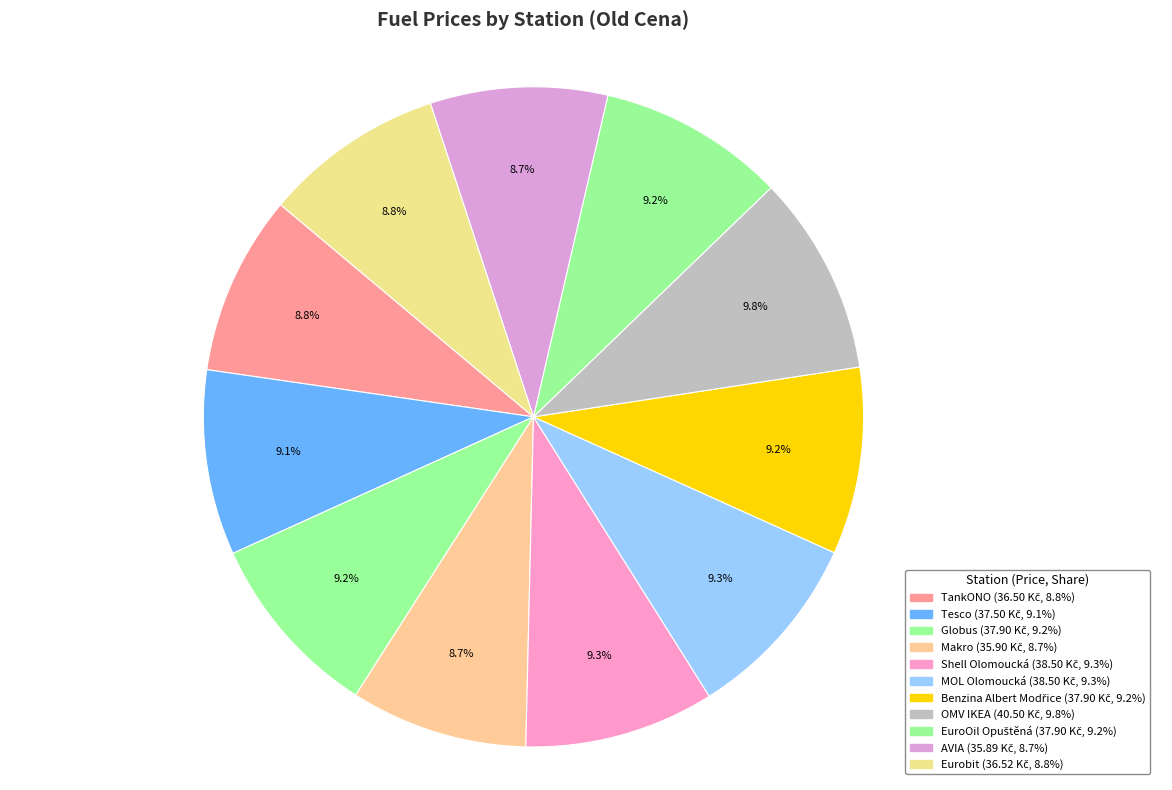

Count the number of slices in the pie.

11